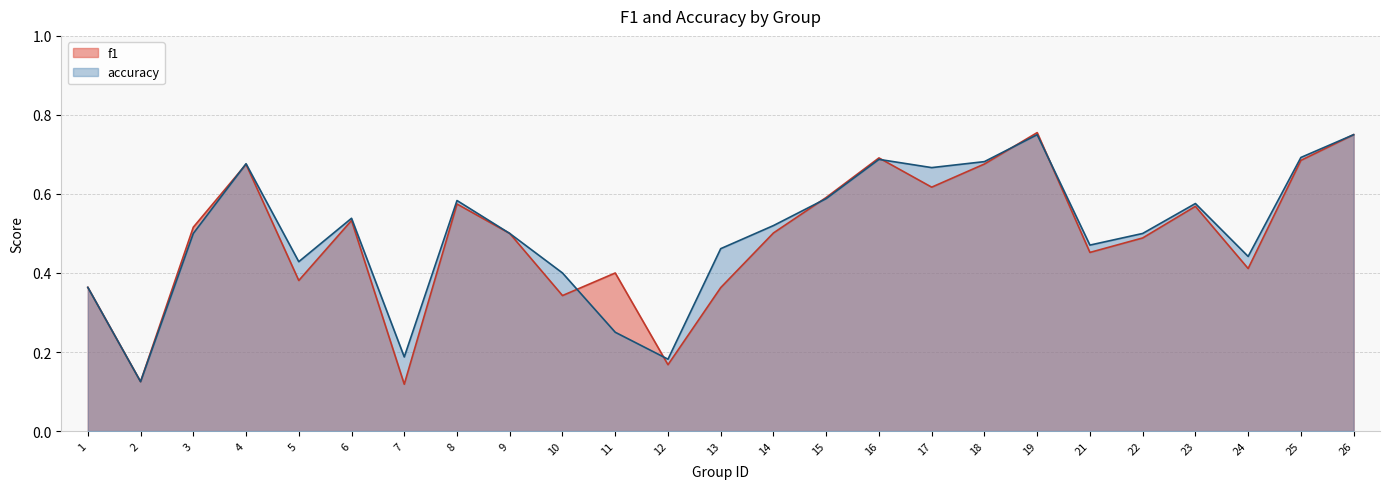

Between 10 and 14, which is larger?

14